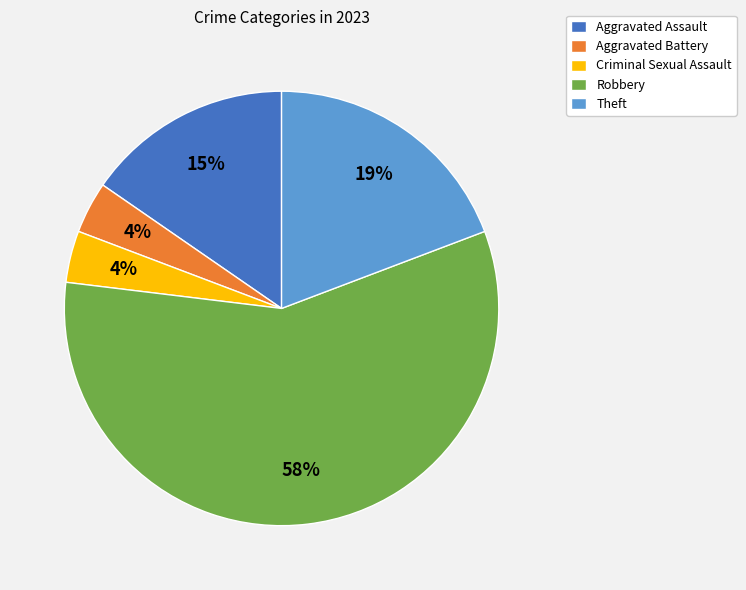

To the nearest percent, what percentage of the pie is Robbery?

58%